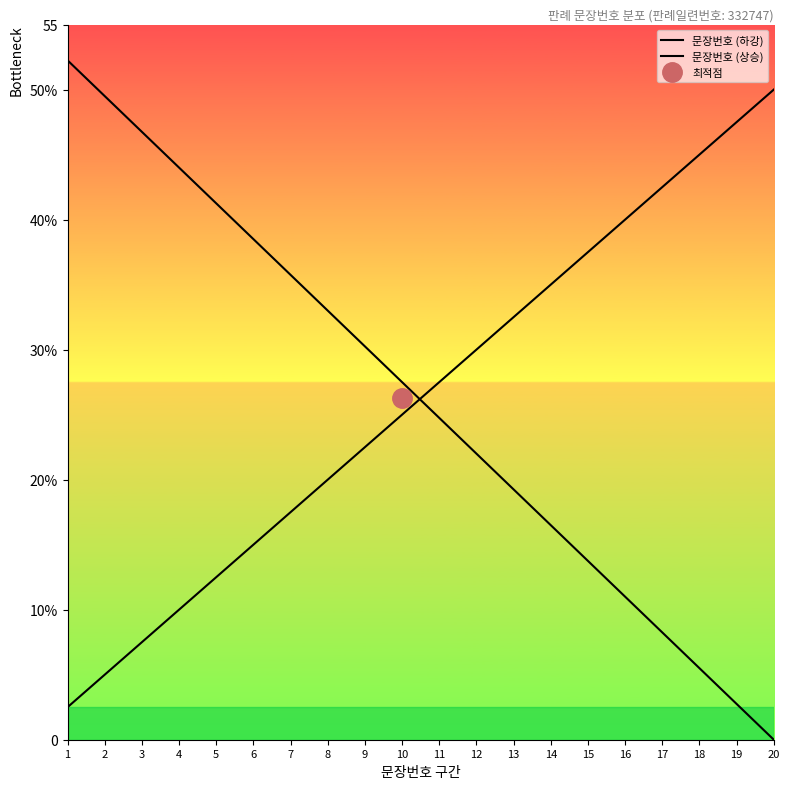

The value of 문장번호 (하강) at 18 is 8.7. True or false?

False